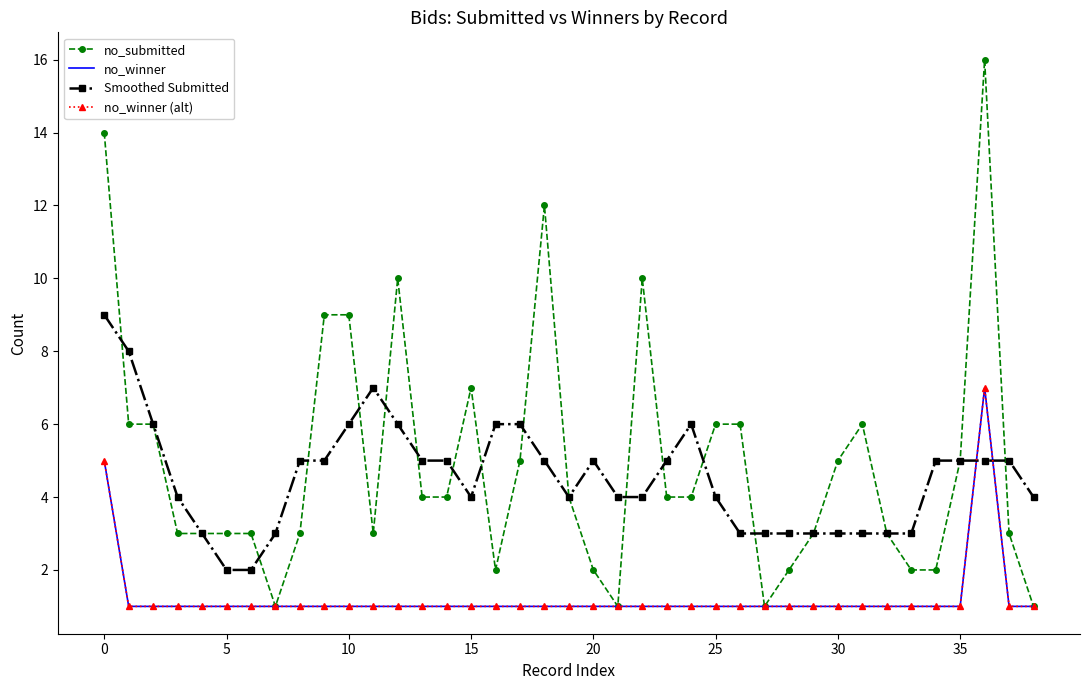

What is the difference between the maximum and minimum values in the no_winner (alt) series?

6